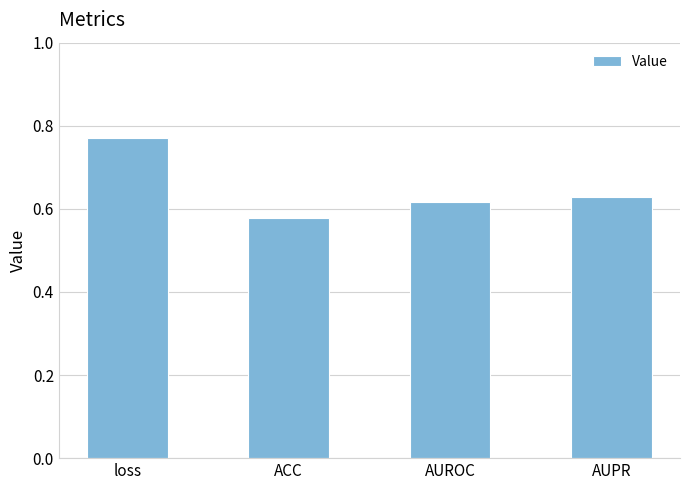

Which label corresponds to the smallest value in the chart?

ACC